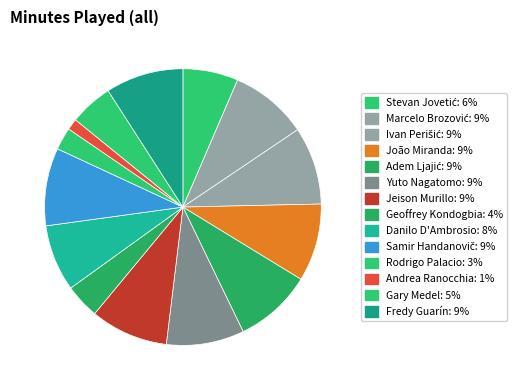

Does any single category account for the majority?

No